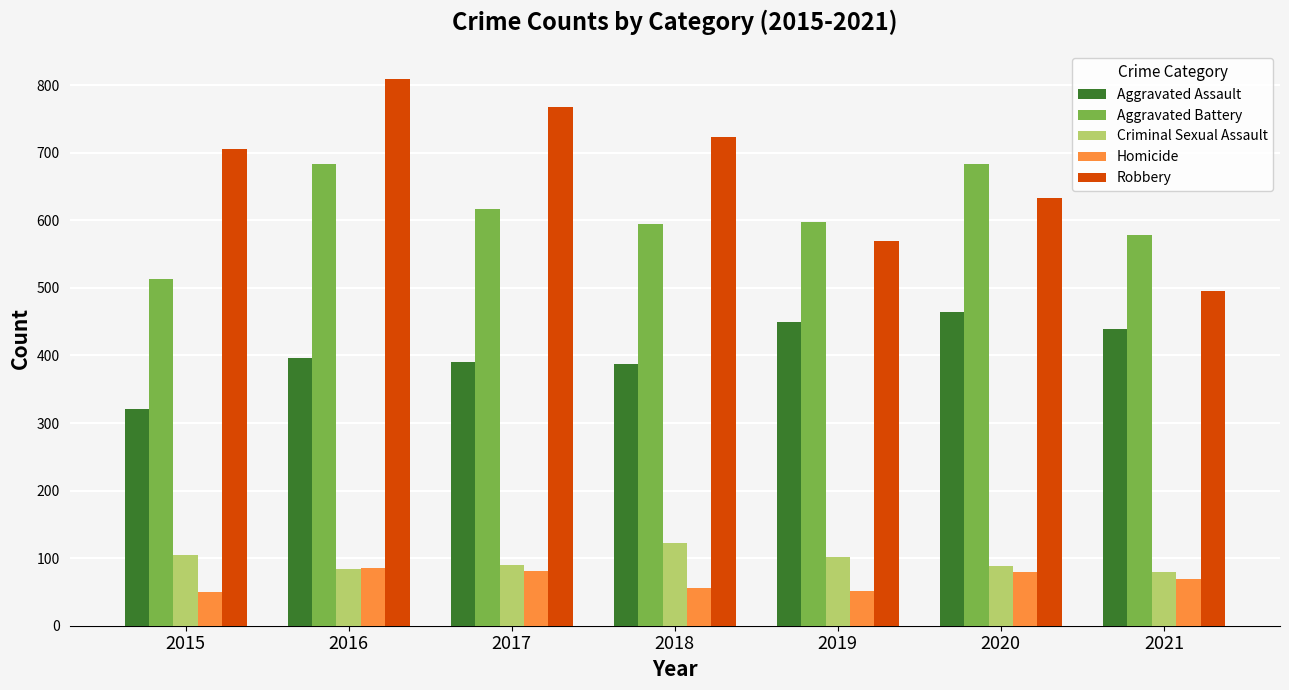

What is the total value across all series at 2015?

1694